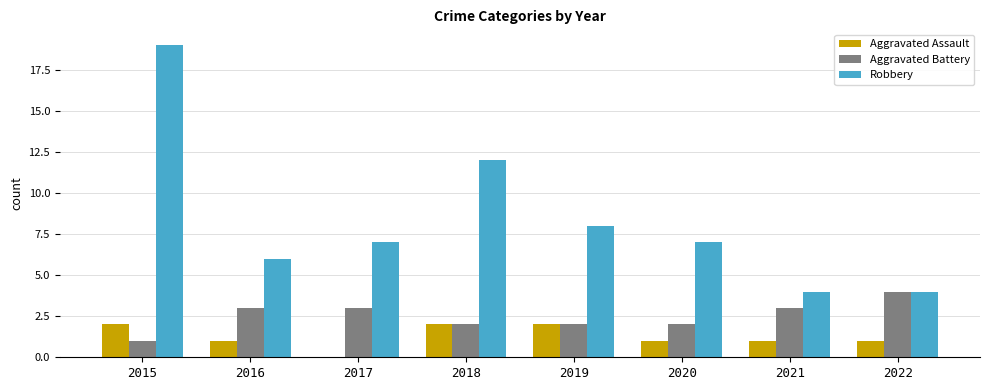

How many positive values does the Aggravated Assault series have?

7